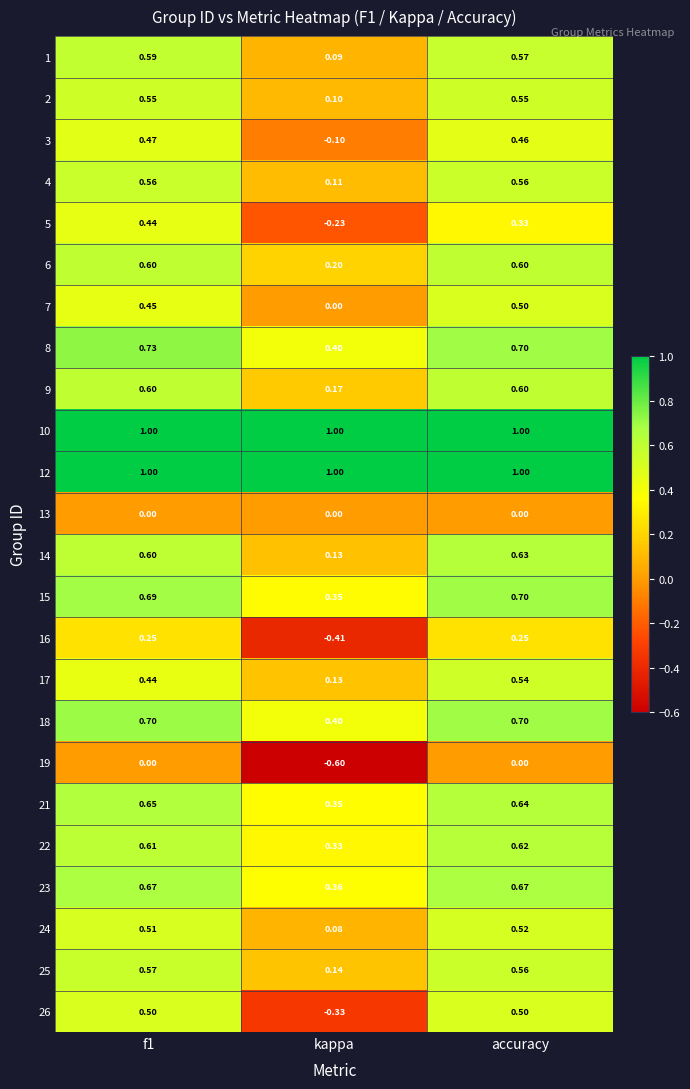

Where is 22 nearest to the value 0?

kappa